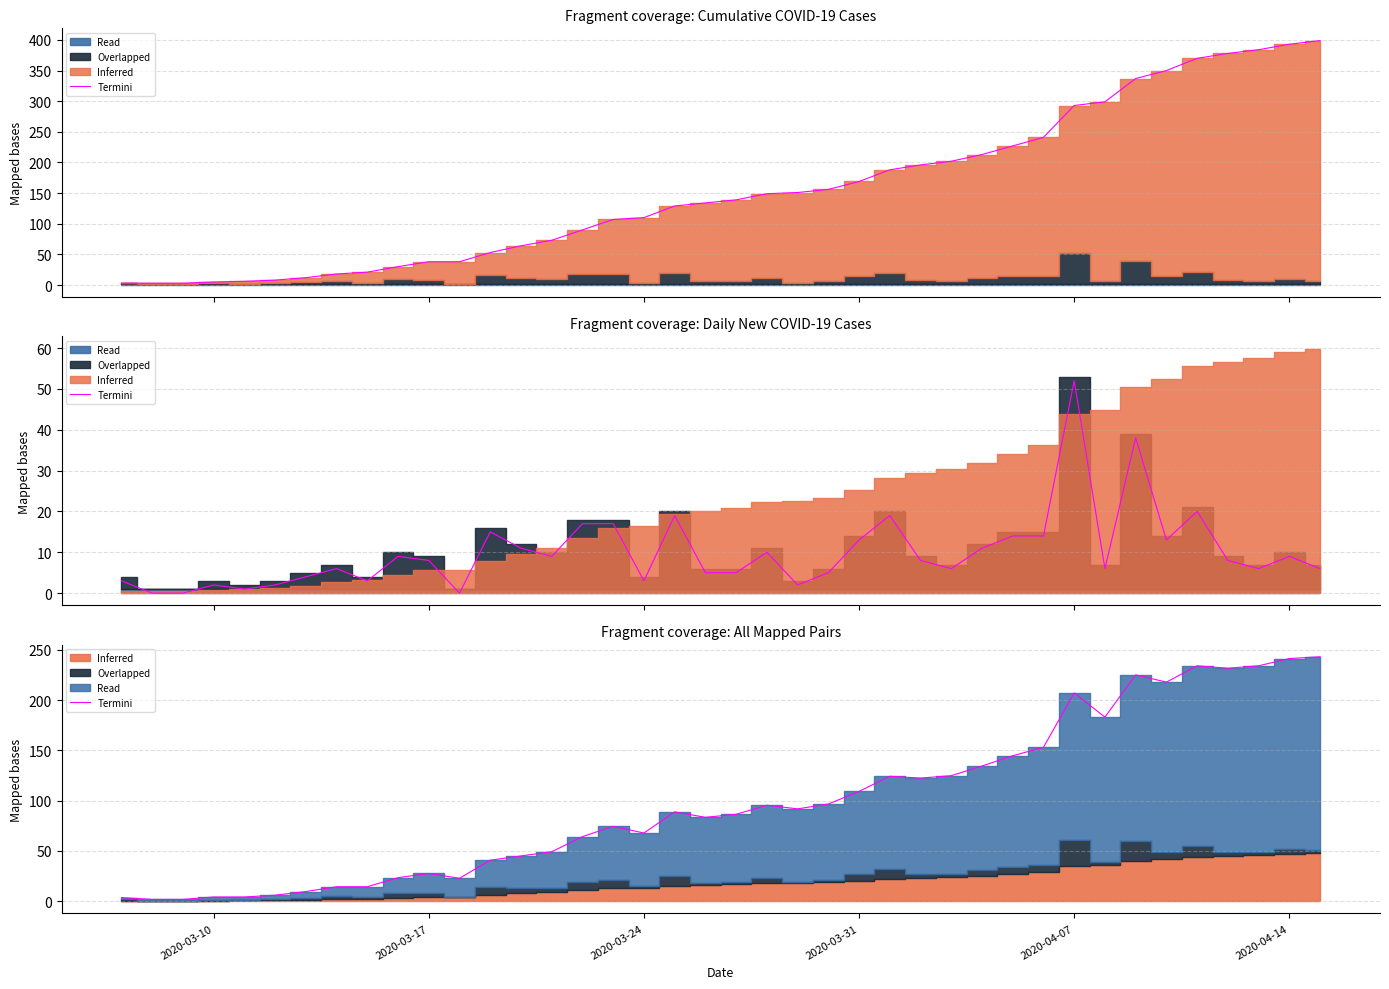

Does the chart have visible grid lines?

Yes